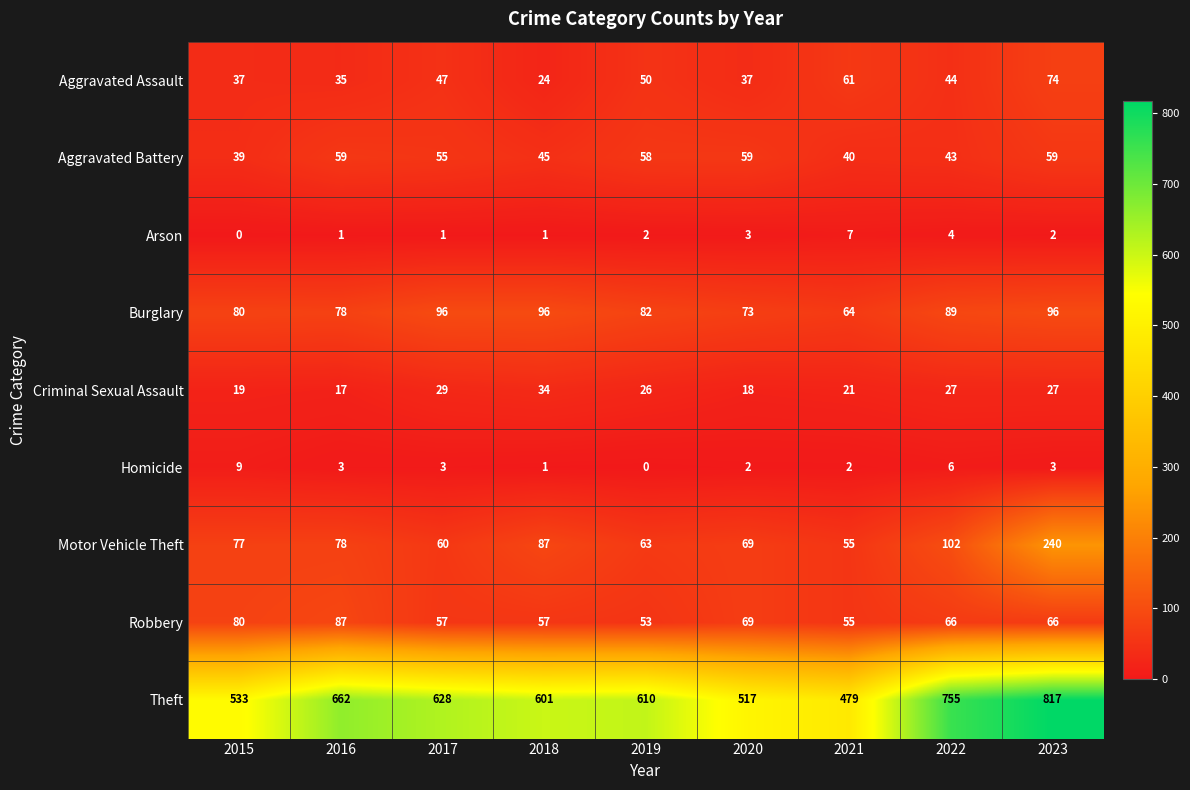

The Robbery series shows 57 at 2018. True or false?

True